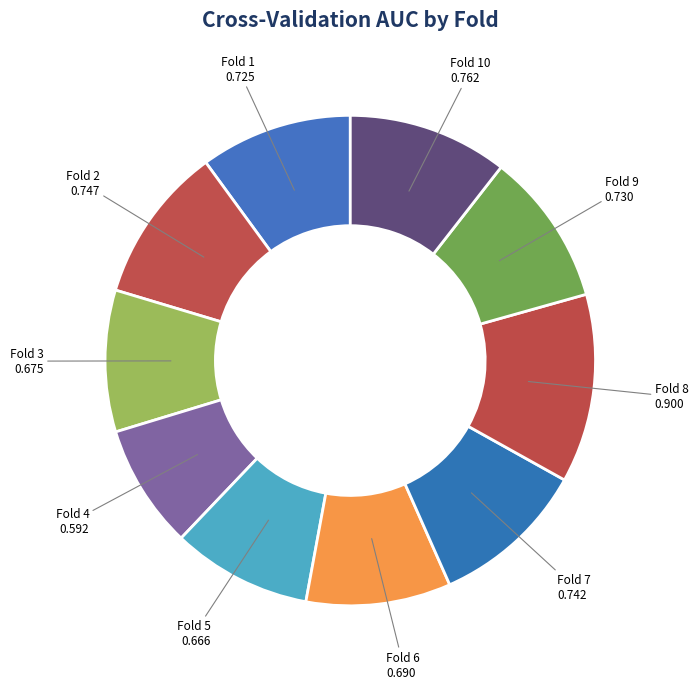

Does Fold 8 represent more than half of the total?

No